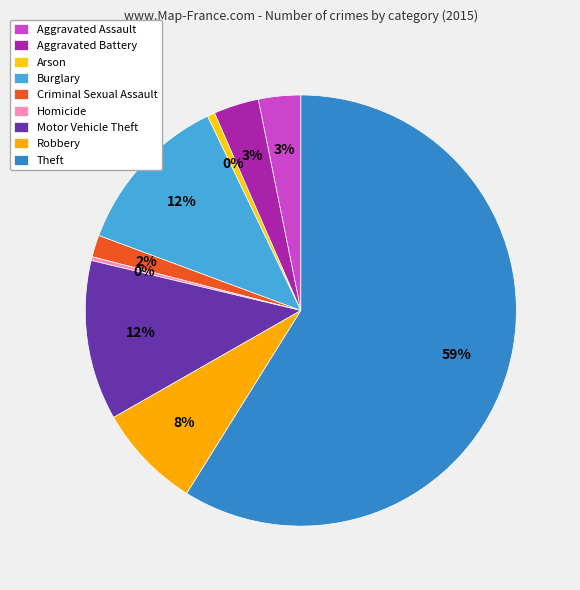

What is the largest slice in the pie chart?

Theft